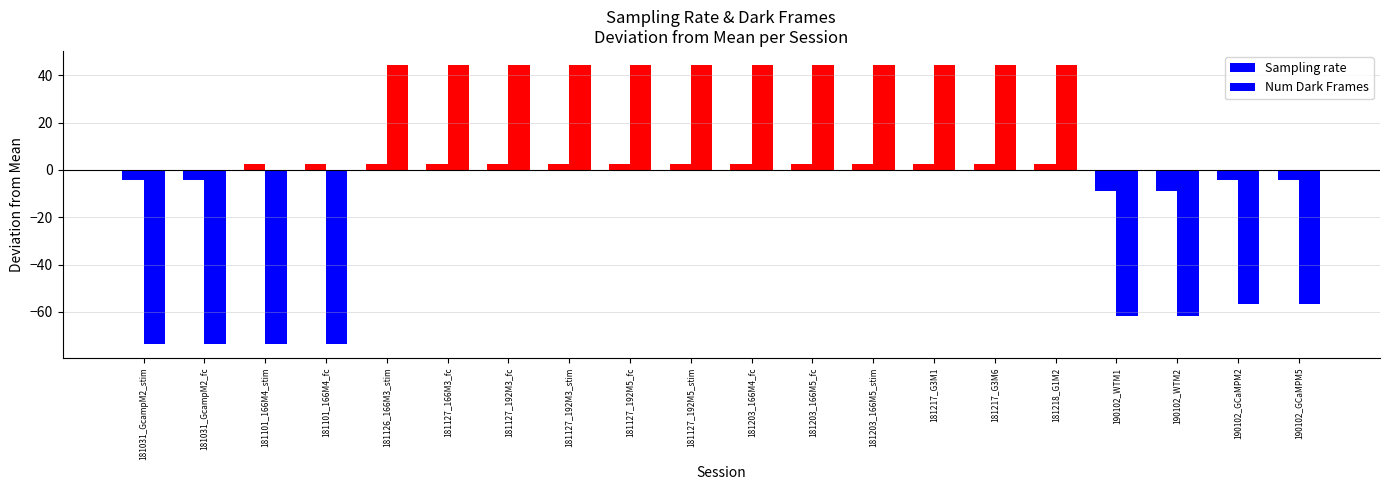

How many bars are there in total?

40